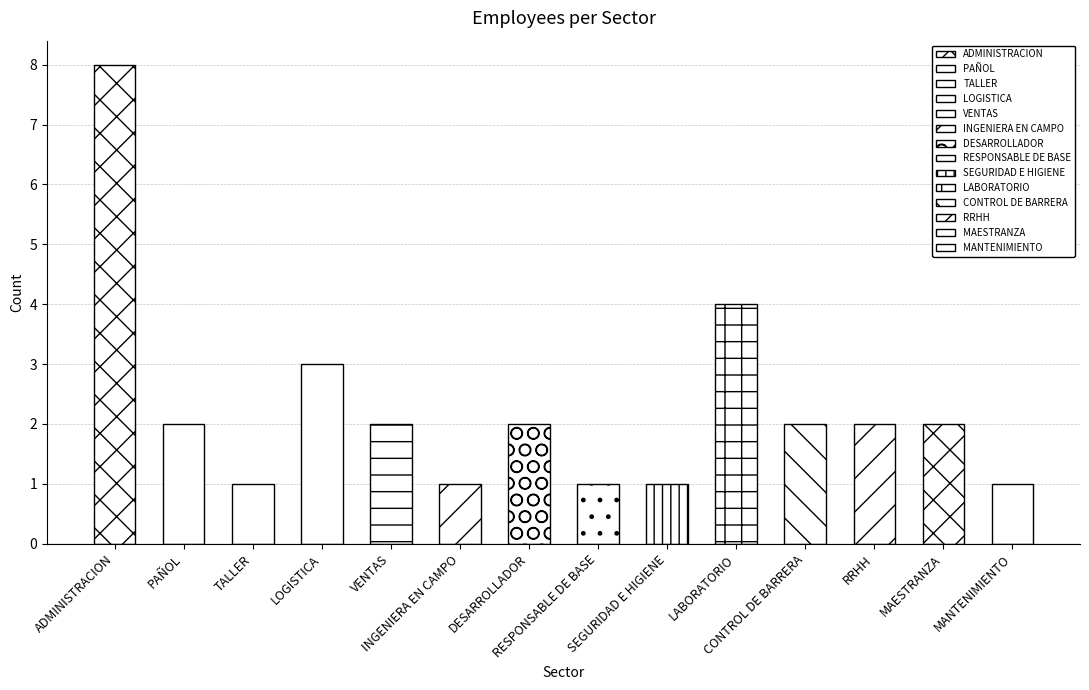

Reading right to left, what are all the values shown in this chart?

MANTENIMIENTO=1	MAESTRANZA=2	RRHH=2	CONTROL DE BARRERA=2	LABORATORIO=4	SEGURIDAD E HIGIENE=1	RESPONSABLE DE BASE=1	DESARROLLADOR=2	INGENIERA EN CAMPO=1	VENTAS=2	LOGISTICA=3	TALLER=1	PAÑOL=2	ADMINISTRACION=8